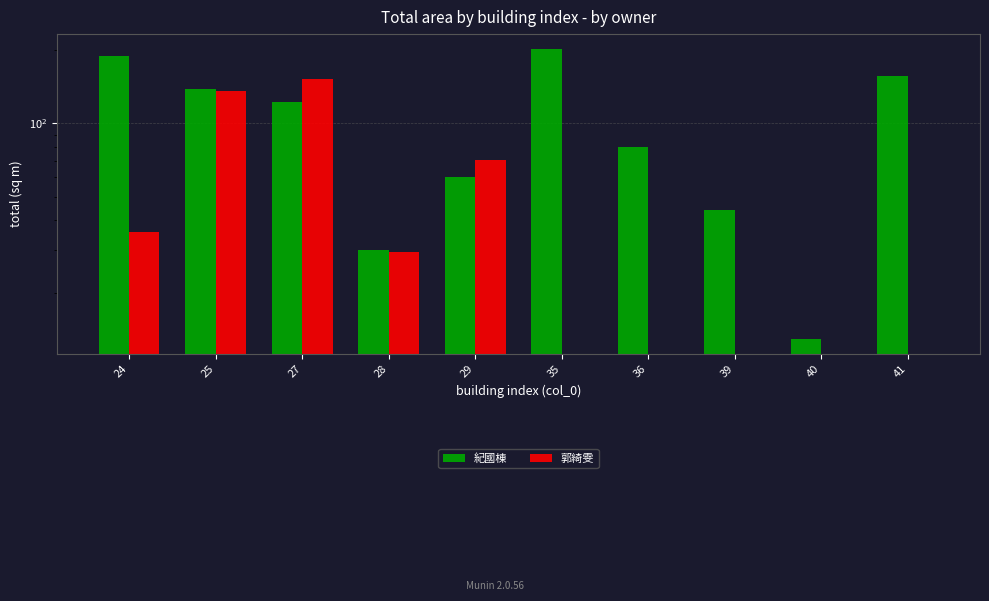

What is the sum of the 郭綺雯 values at 25 and 35?

136.4